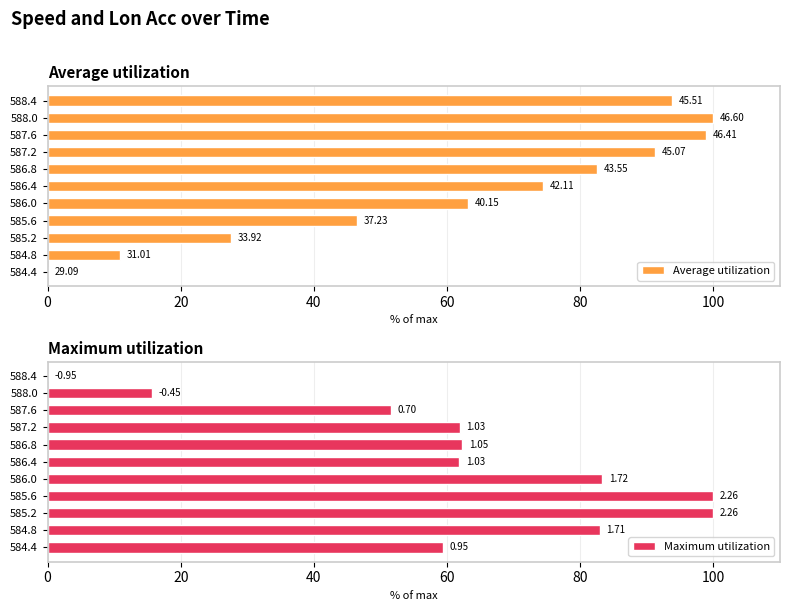

What is the approximate value of Maximum utilization at 584.4?

59.4